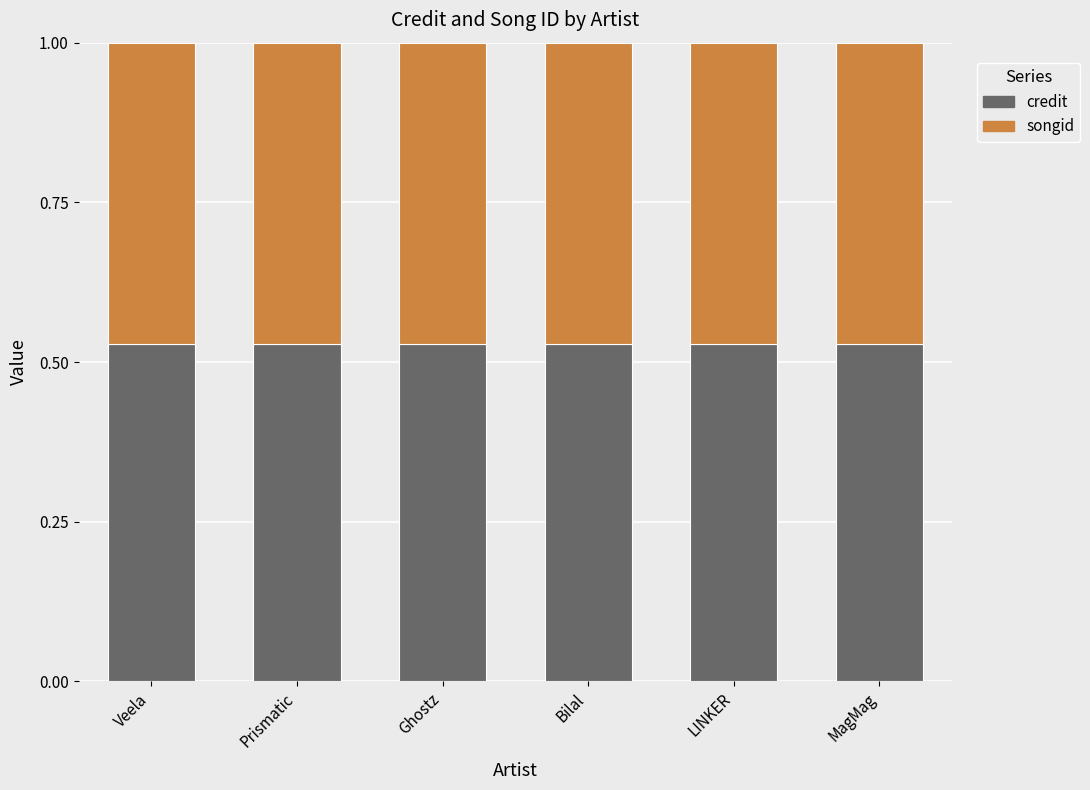

What is the total value across all series at MagMag?

1.0